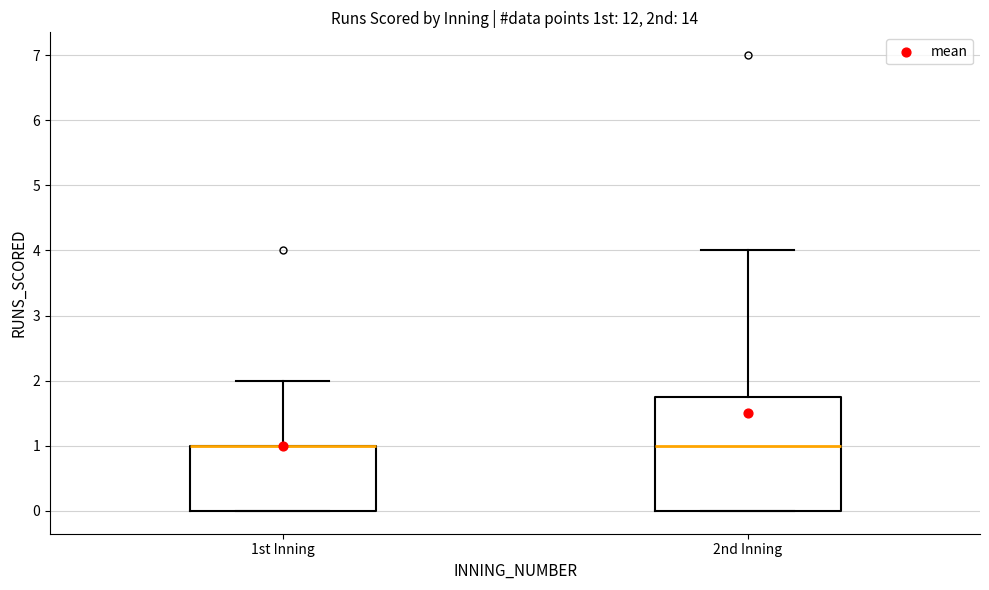

Reading left to right, transcribe this box plot: for each box, give where its median line is, the range the box spans, and where its two whiskers end, as read against the y-axis. The values are not printed on the chart, so give them approximately, as read against the axis.

1st Inning: median 1.0 (drawn on the box's upper edge), box 0.0 to 1.0, whiskers 0.0 to 2.0
2nd Inning: median 1.0, box 0.0 to 1.8, whiskers 0.0 to 4.0